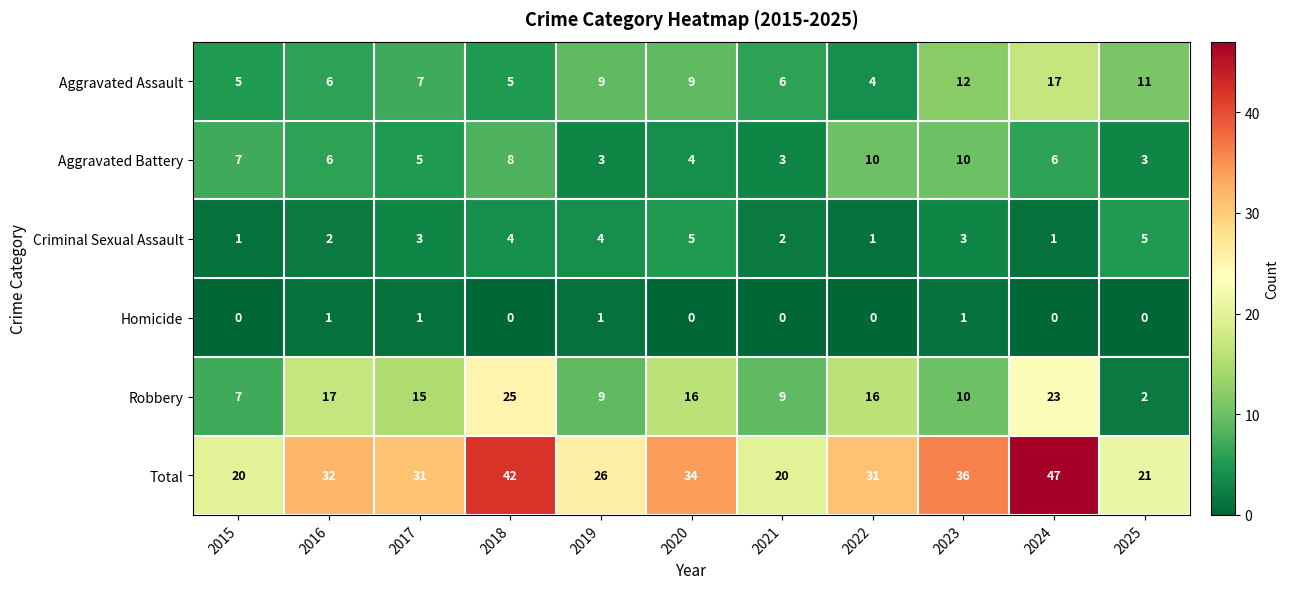

Which series has the largest range (max minus min)?

Total